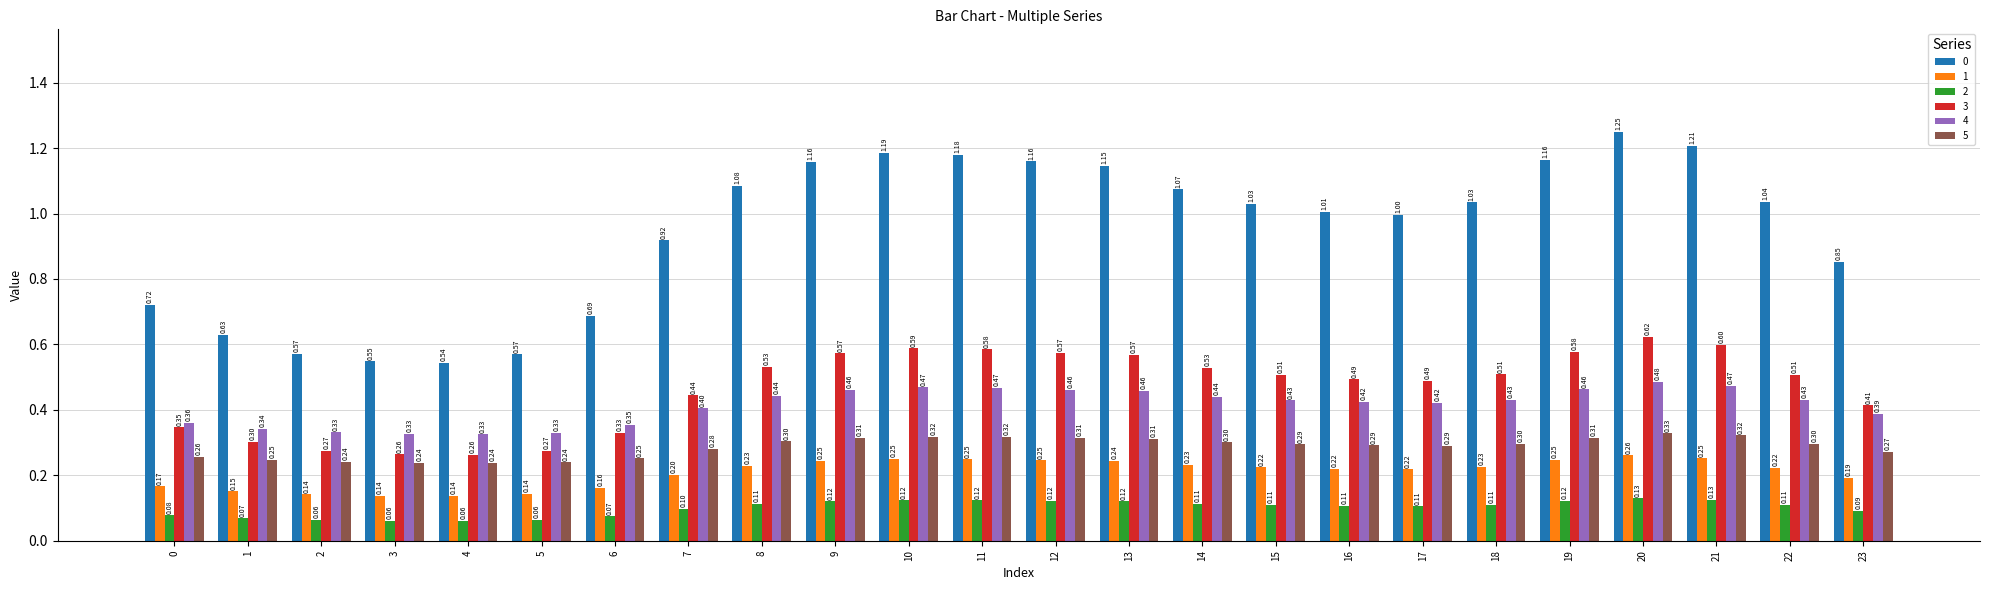

What is the smallest value displayed?

0.1